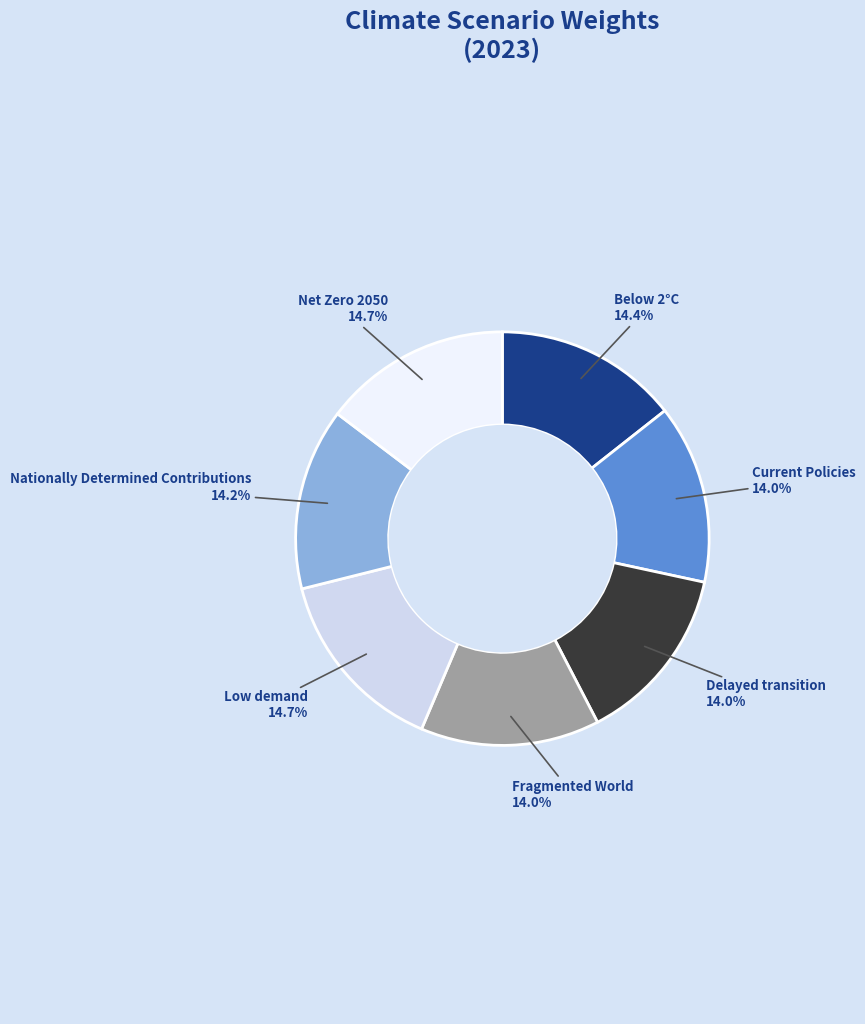

Is there any slice that represents more than half of the pie?

No